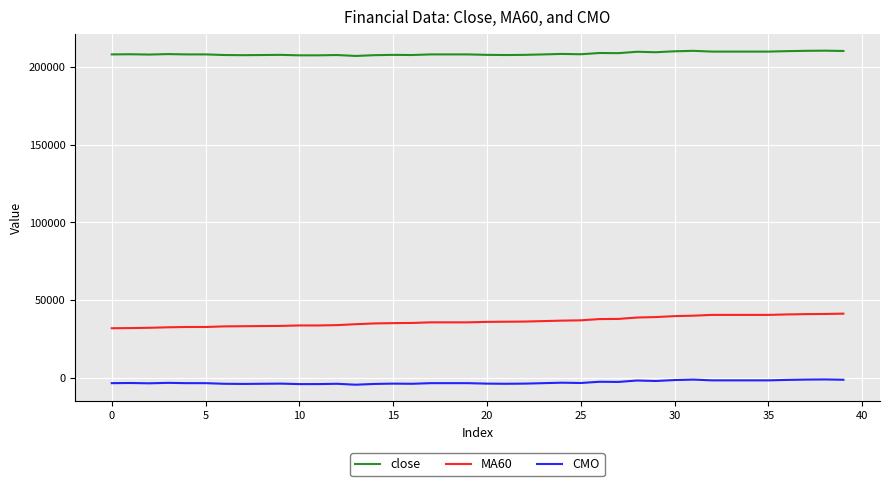

True or false: MA60 and close intersect in this chart.

False